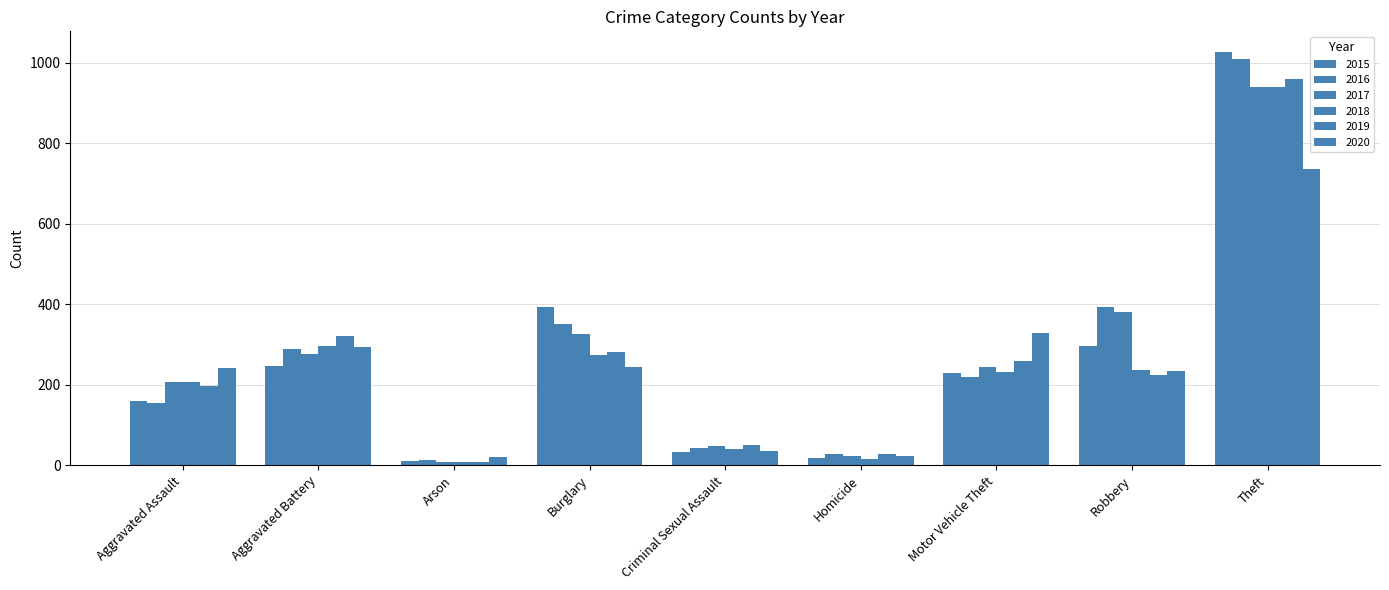

The value of 2020 at Aggravated Assault is 114. True or false?

False